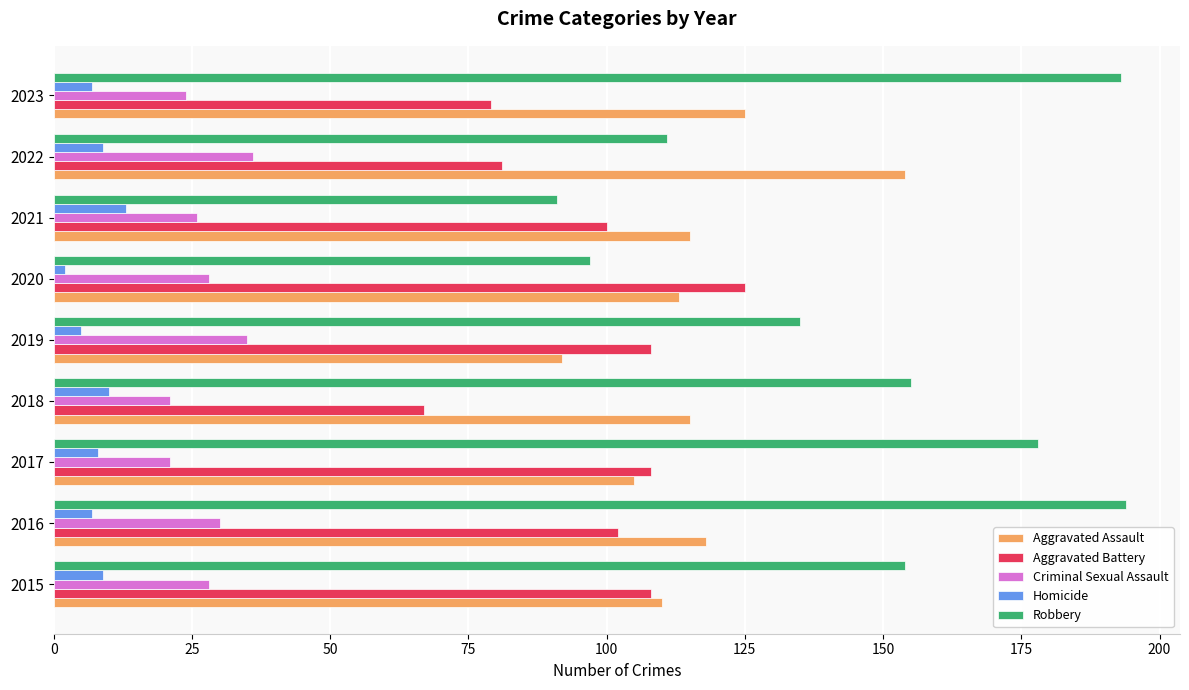

Which series has the widest spread of values?

Robbery